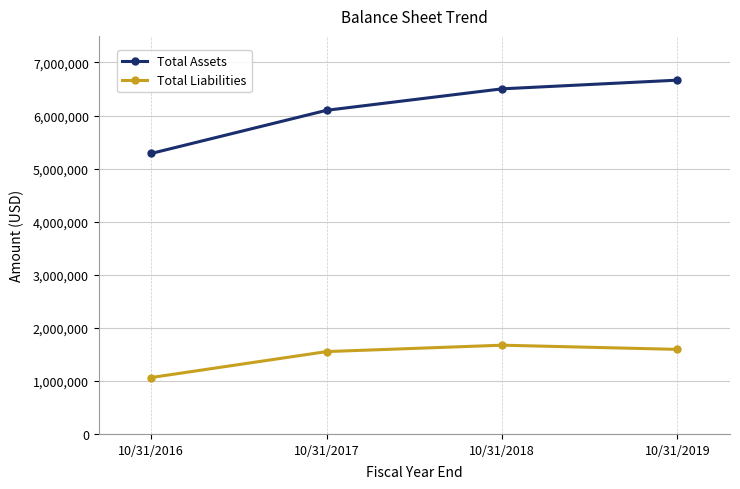

Is the value of Total Assets at 10/31/2017 greater than the value of Total Liabilities at 10/31/2017?

Yes